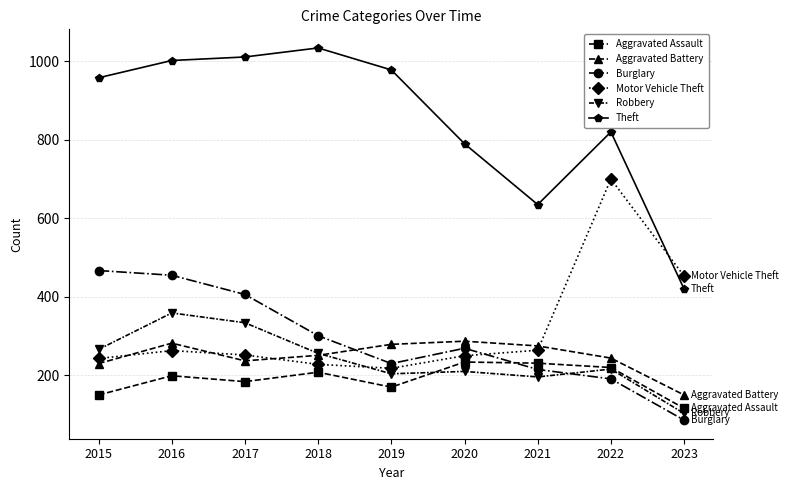

Which series has the largest range (max minus min)?

Theft